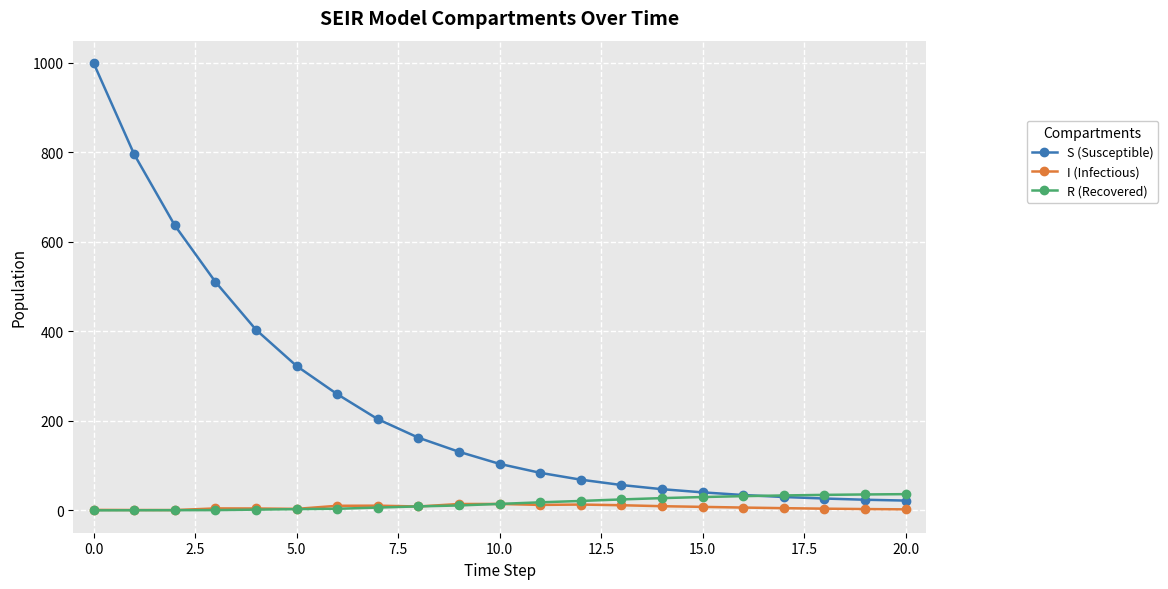

Which series has the largest total across all categories?

S (Susceptible)